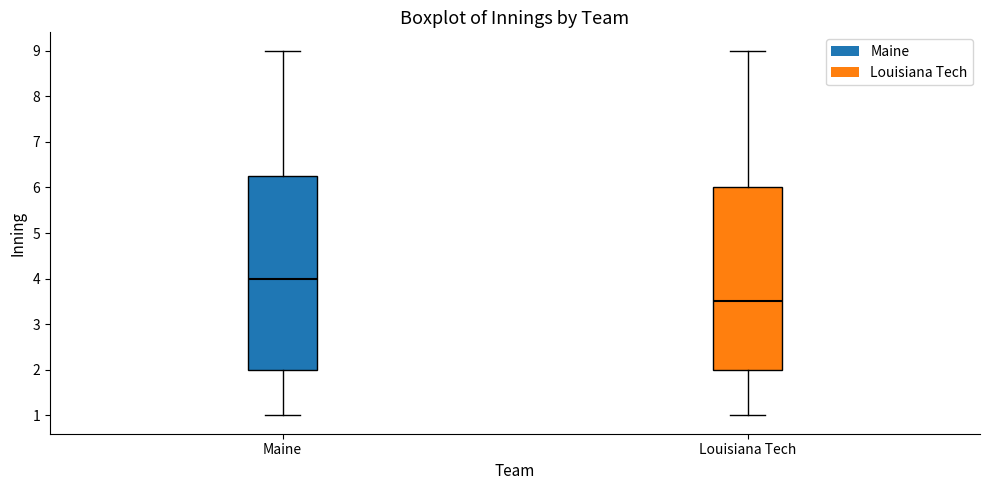

Where is the lower edge of the box for Maine on the y-axis? The values are not printed on the chart, so give them approximately, as read against the axis.

2.0